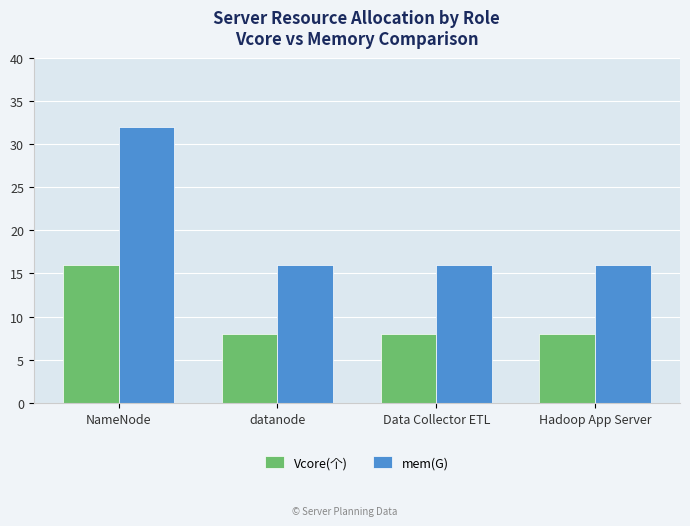

What is the difference between the maximum and minimum values in the Vcore(个) series?

8